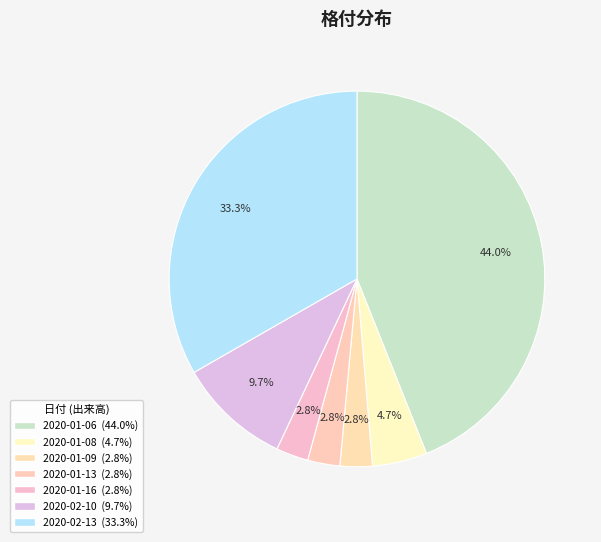

How many segments does this pie chart have?

7